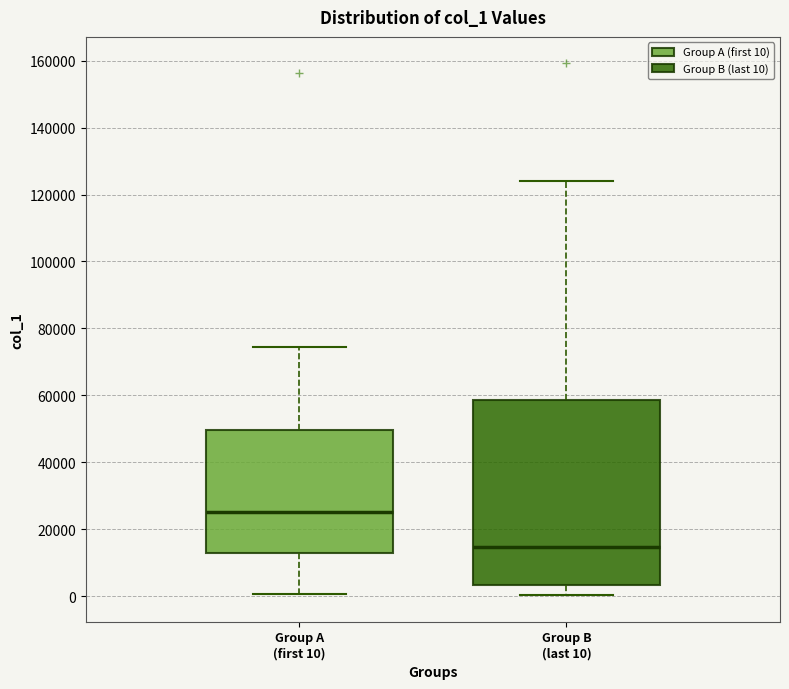

Which box's median line is the lowest?

Group B (last 10)